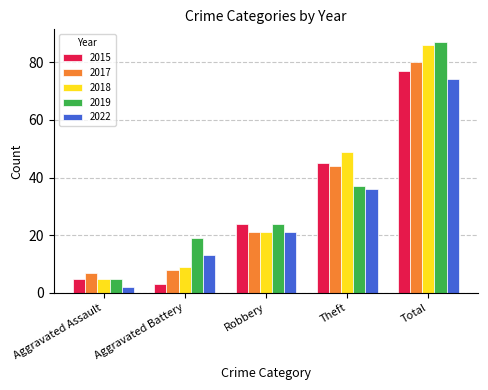

What is the maximum value for 2017?

80